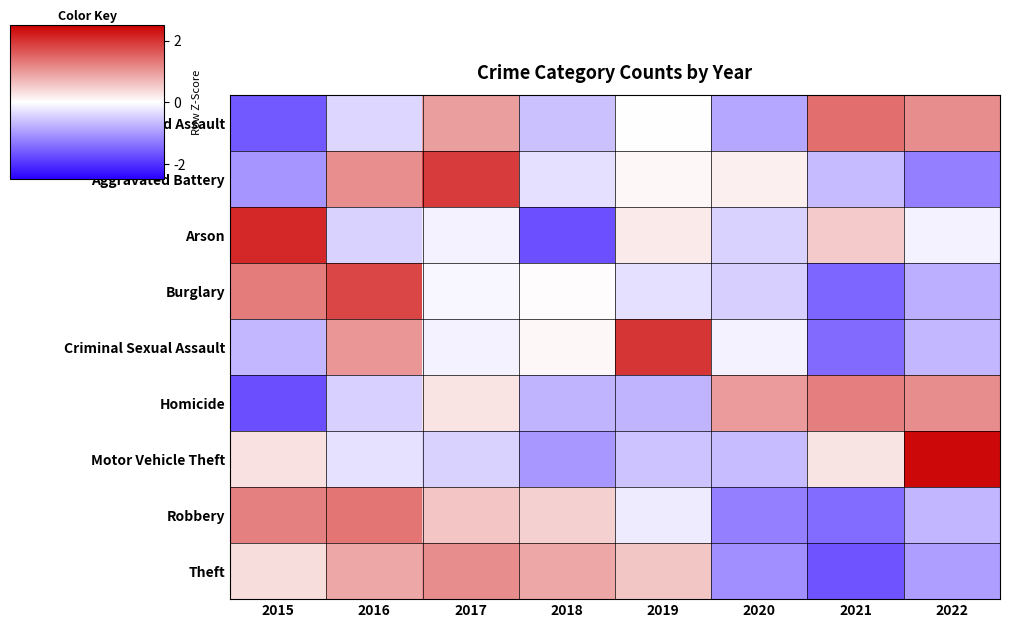

What is the difference between the highest and lowest values at 2017?

2.3